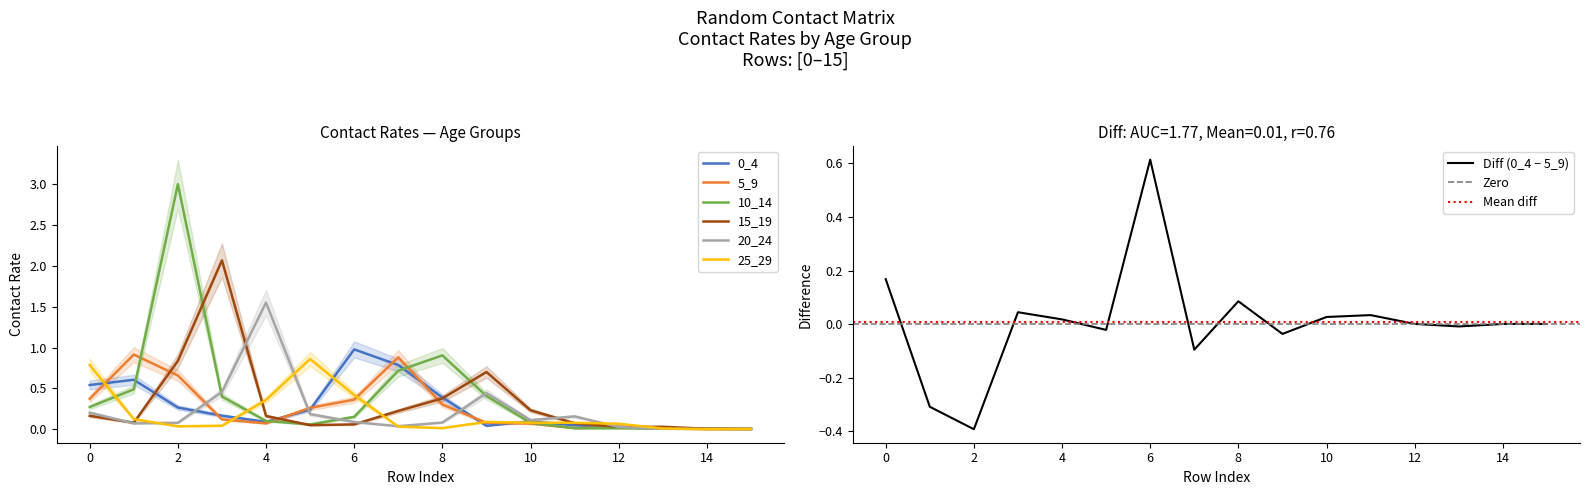

What is the spread (max minus min) of values at 0?

0.6